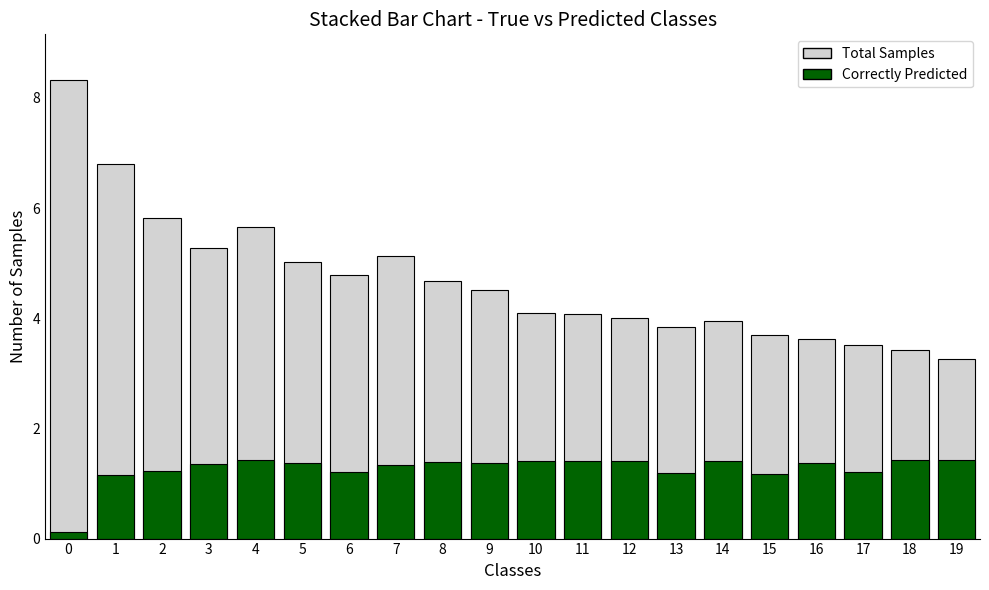

How many bars are there in each group?

2